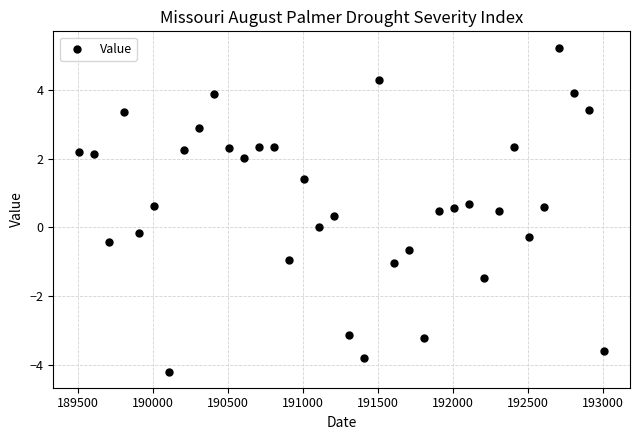

What is the range of X values (max minus min)?

3500.0